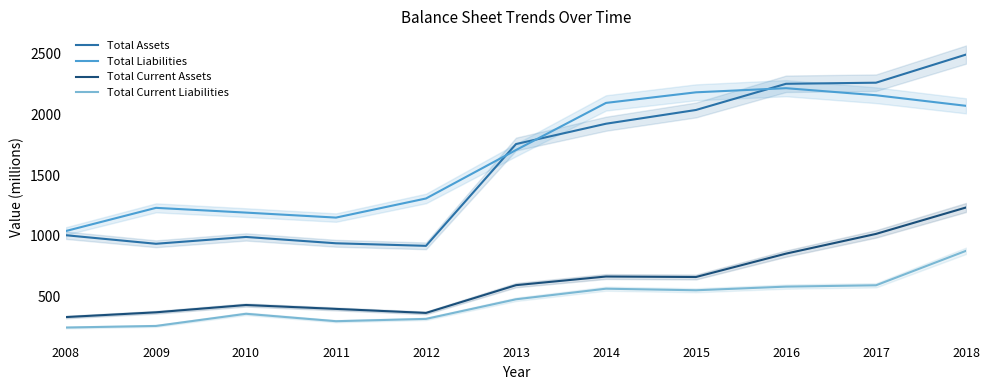

How many interior local peaks does the Total Current Assets series have?

2